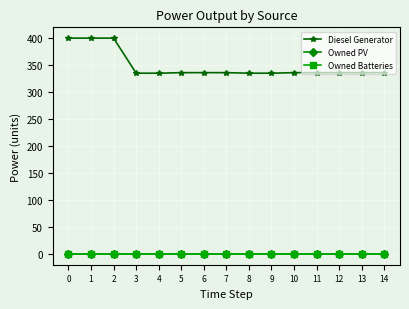

Does the chart have visible grid lines?

Yes